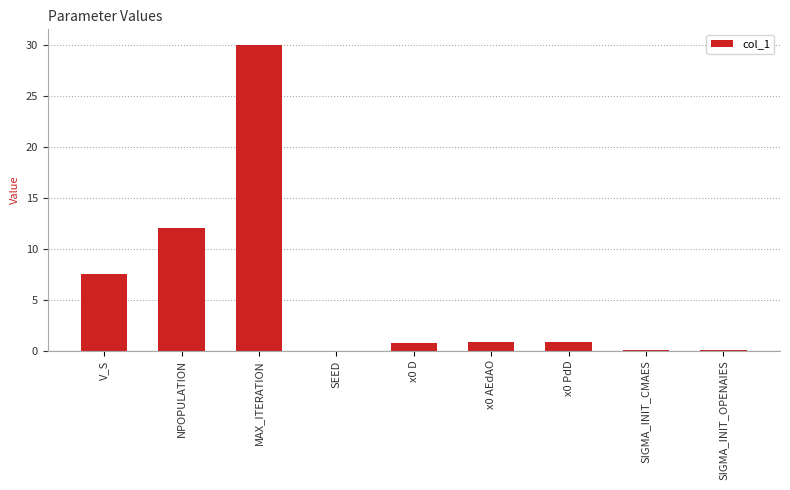

Approximately how many times larger is the value at MAX_ITERATION compared to NPOPULATION?

2.5